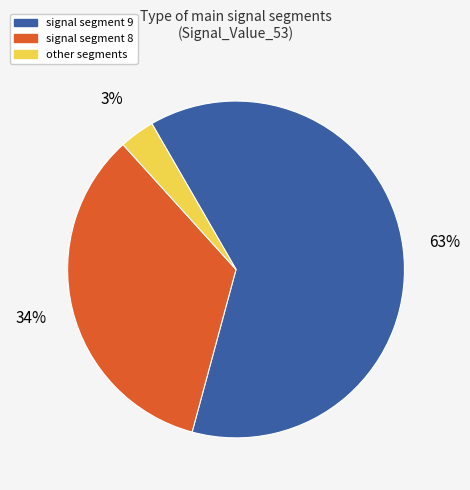

Rank the categories by value from highest to lowest.

signal segment 9, signal segment 8, other segments